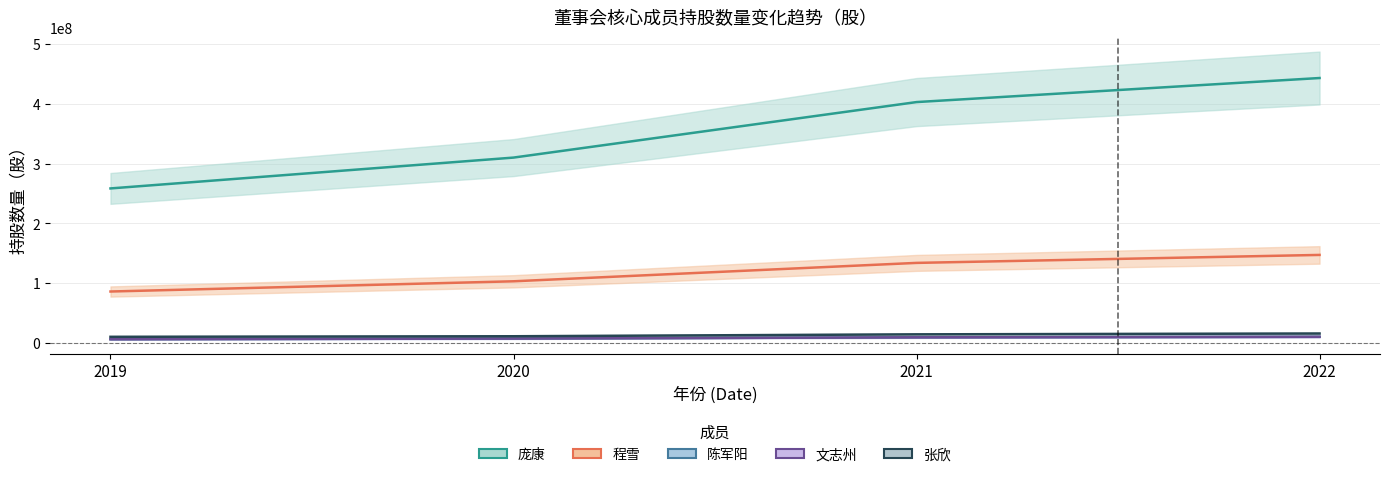

The value of 陈军阳 at 2020 is 6854536. True or false?

True